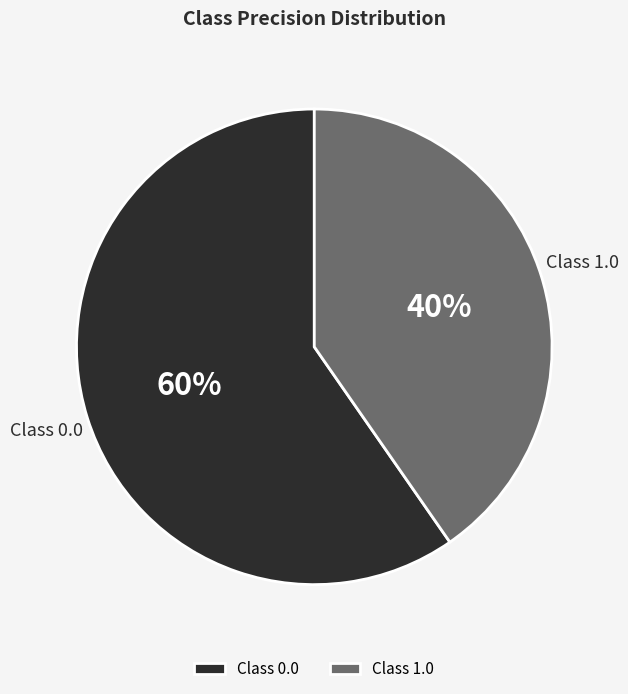

Is there a majority slice in this chart?

Yes